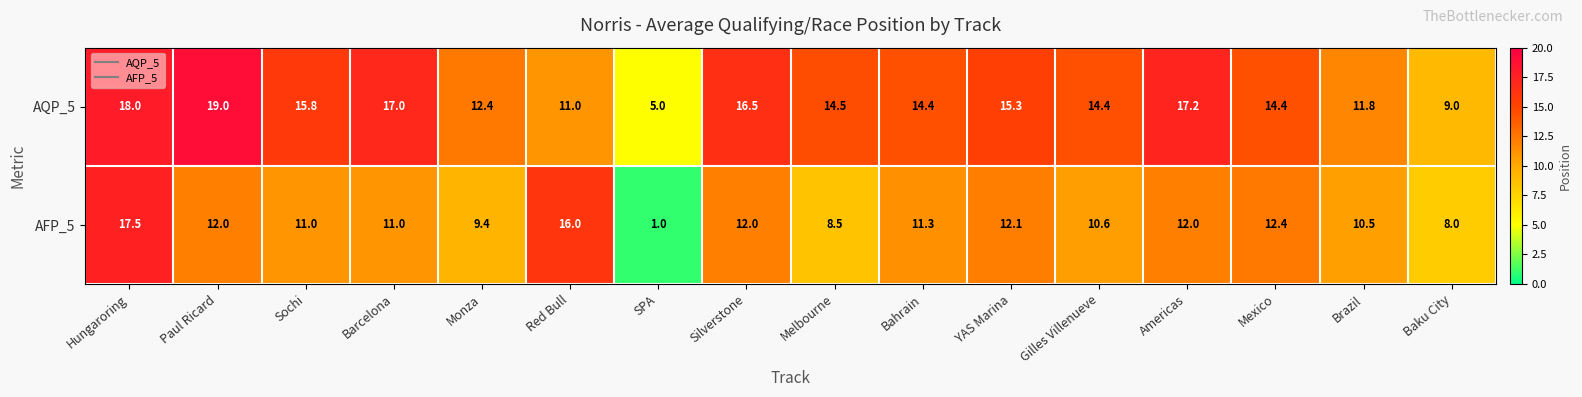

What is the total value across all series at Americas?

29.2